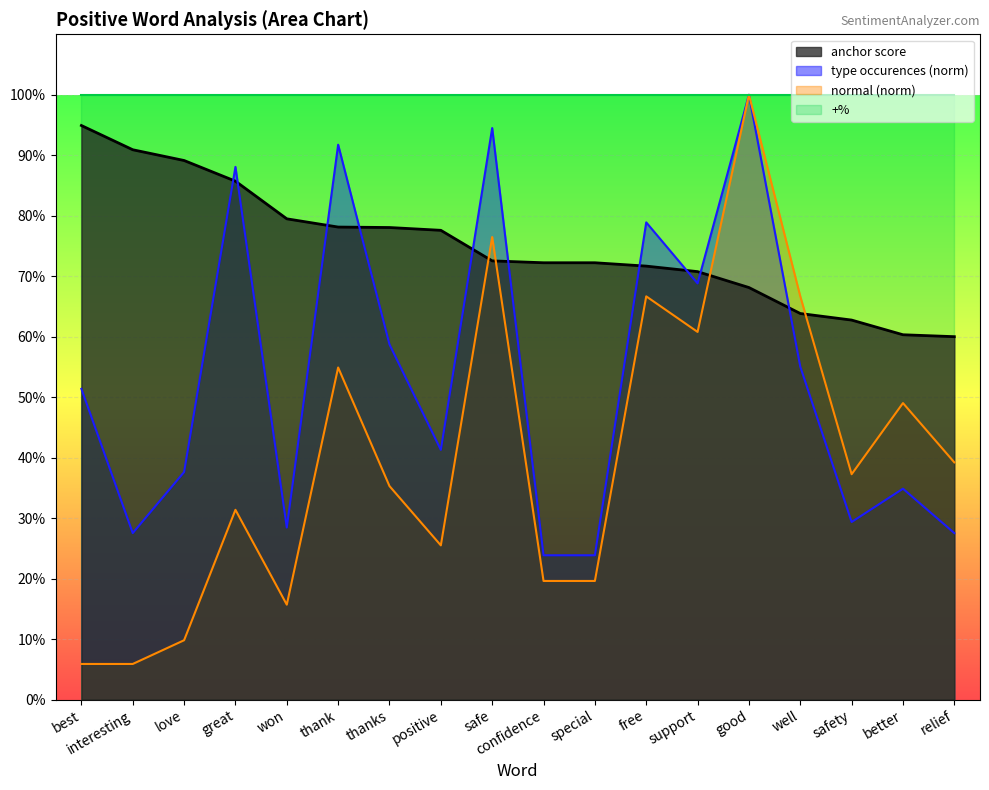

Is the value of normal (scaled) at confidence greater than the value of type occurences at love?

No